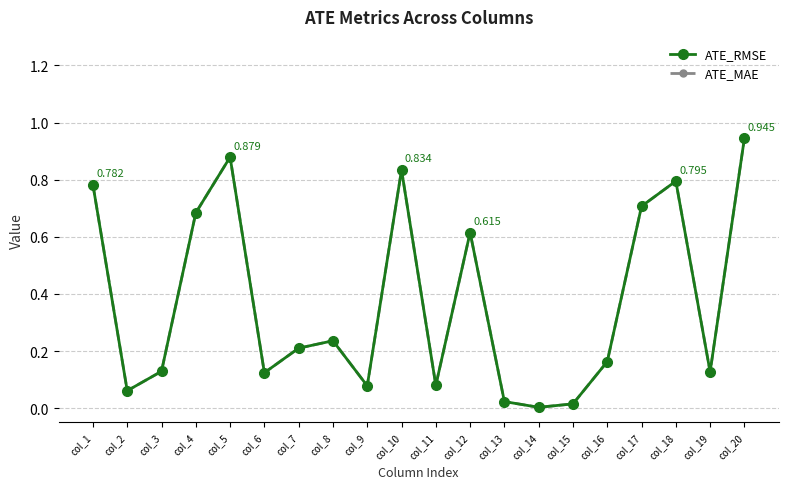

Which series has the largest total across all categories?

ATE_RMSE